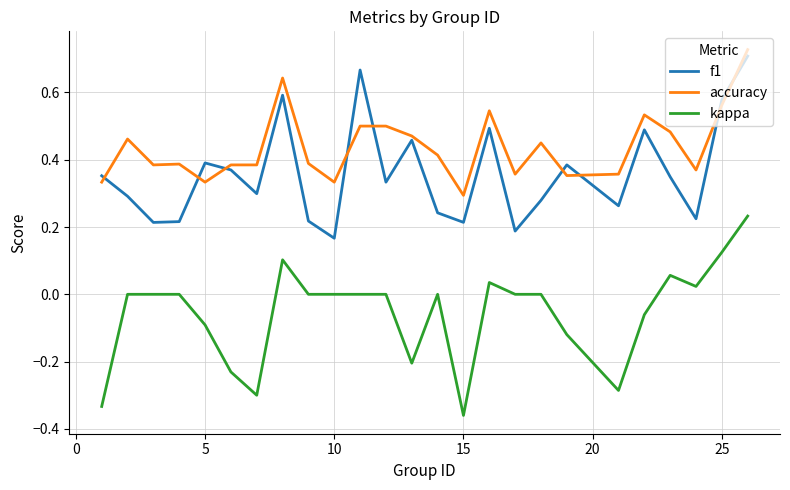

List the series in order of their overall mean, highest first.

accuracy, f1, kappa